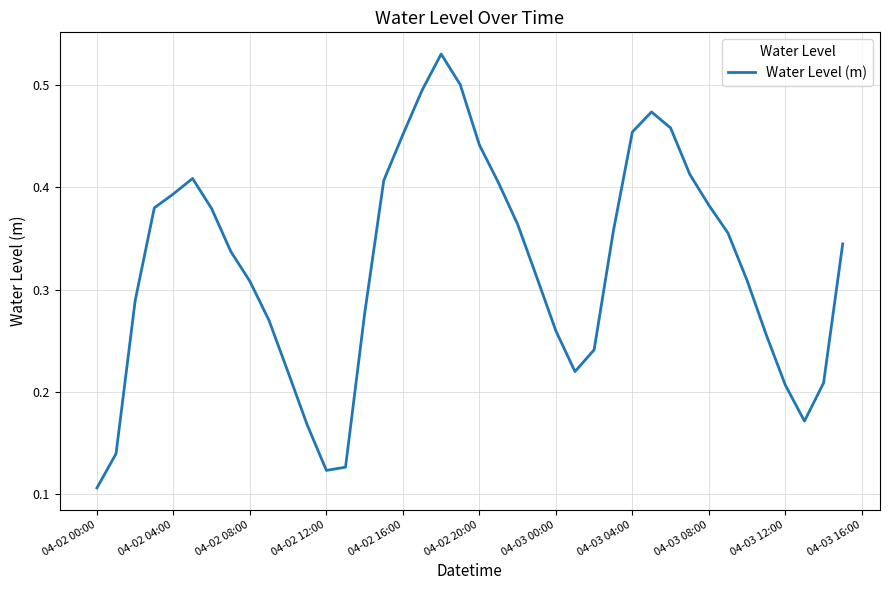

Which label corresponds to the smallest value in the chart?

04-02 00:00